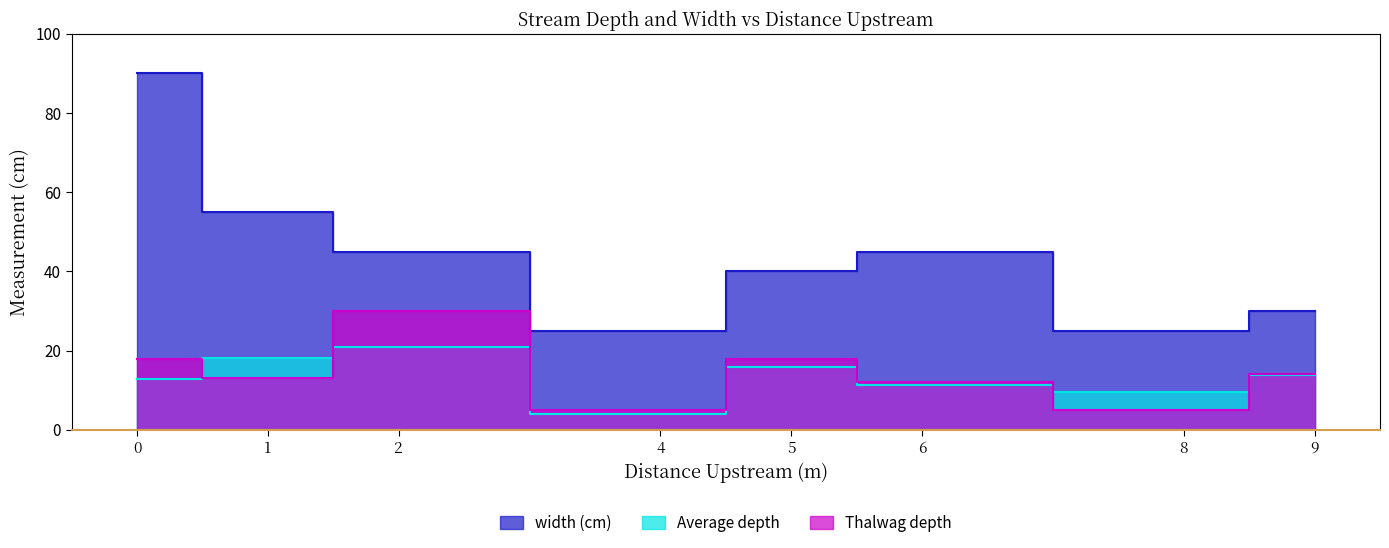

The value of Thalwag depth at 0 is 3.7. True or false?

False